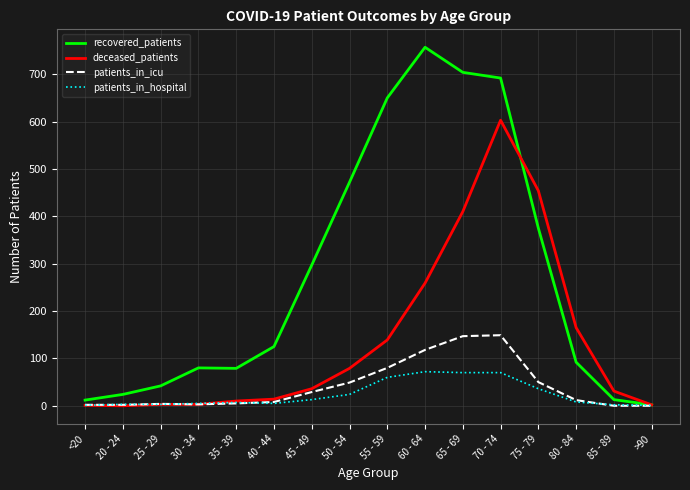

How many values in the recovered_patients series are below 125?

8